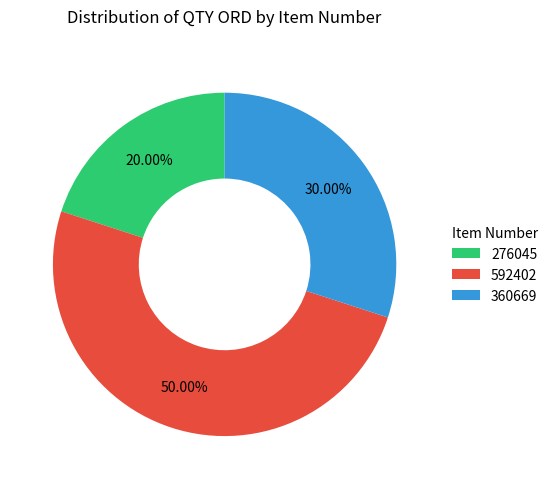

Which slice is the largest?

592402